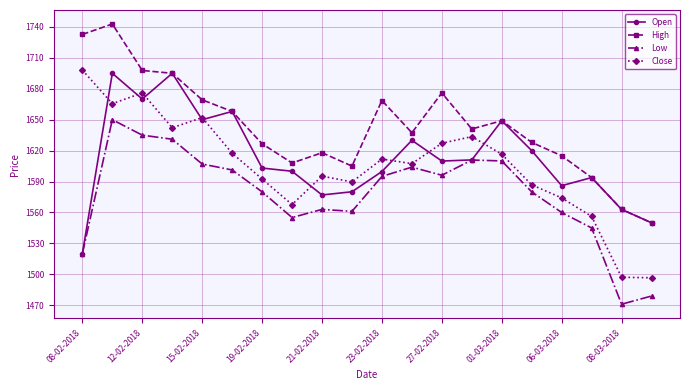

Which series has the largest total across all categories?

High